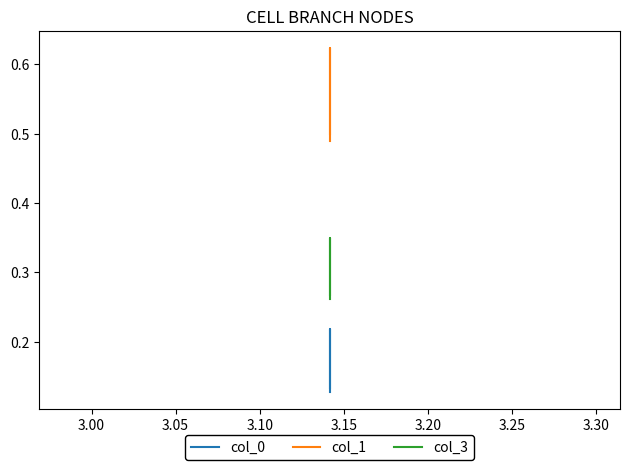

Reading right to left, what are all the values shown in this chart?

col_0: 0.1	0.2	0.1
col_1: 0.5	0.6	0.5
col_3: 0.3	0.3	0.3